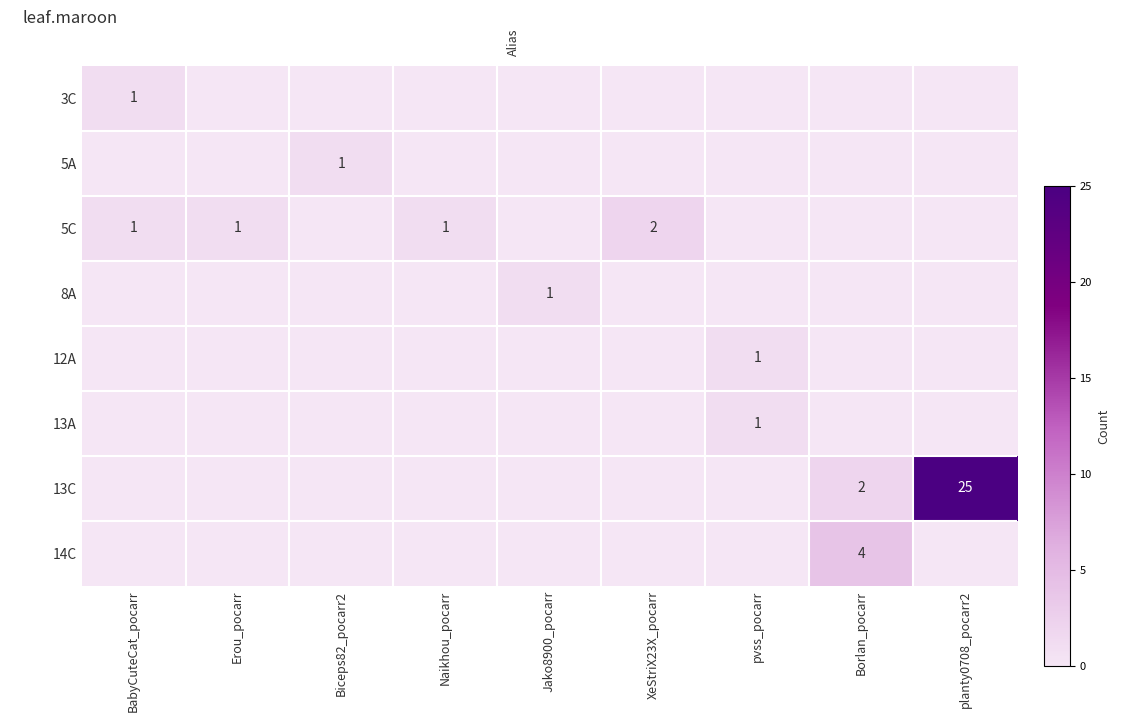

At which category is the sum across all series the highest?

planty0708_pocarr2